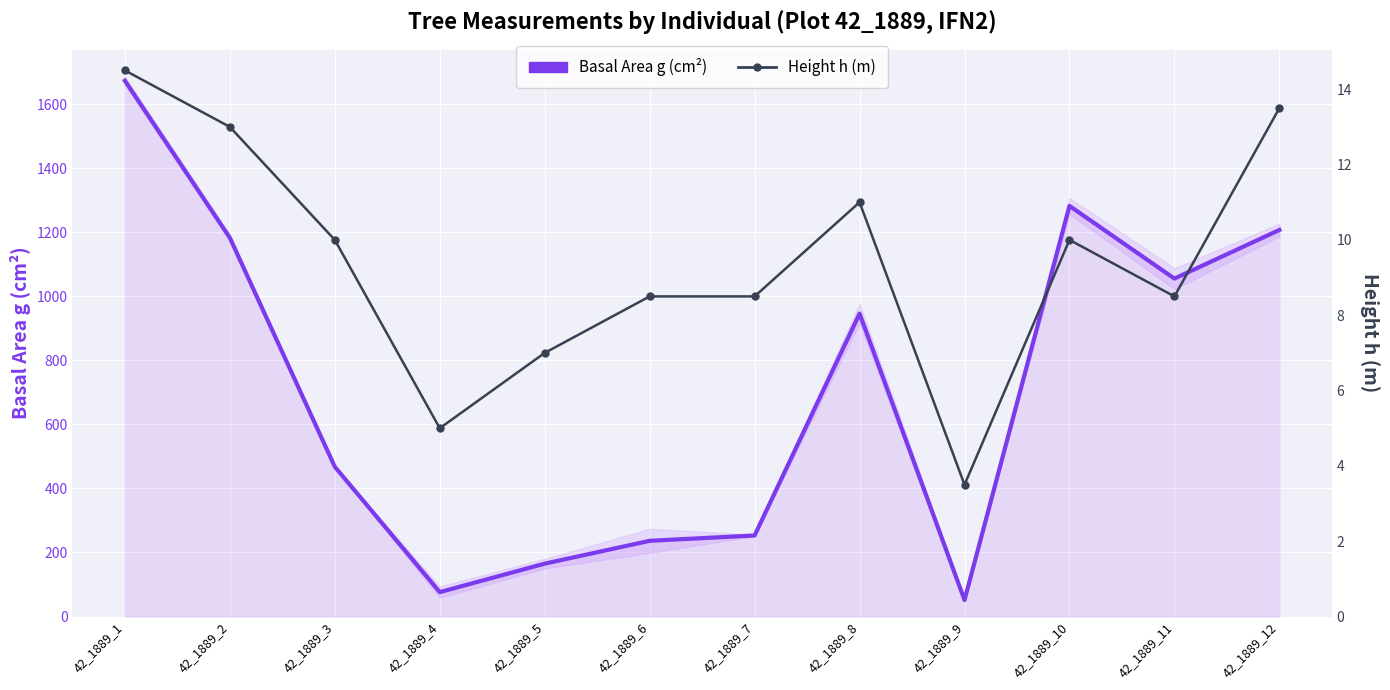

In Height h (m), how many points are higher than both neighbors (excluding endpoints)?

2